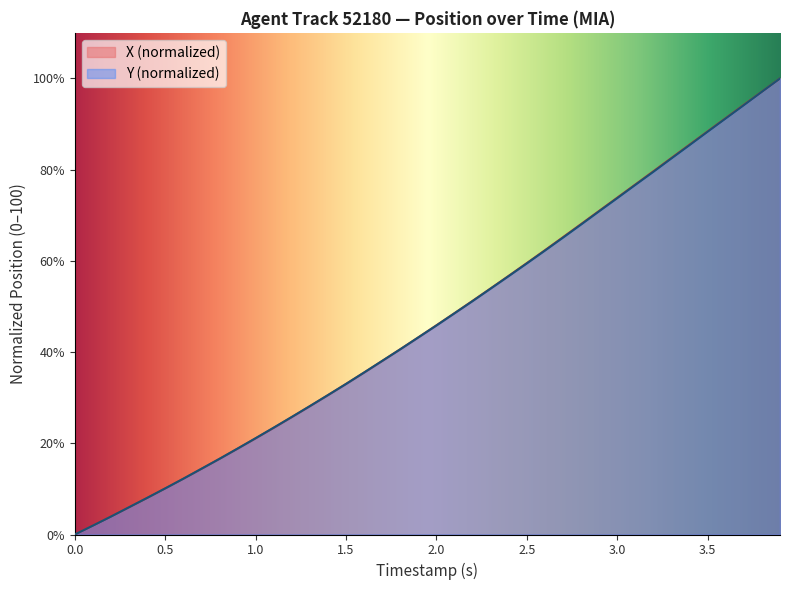

What is the highest value of the X (normalized) series?

100.0